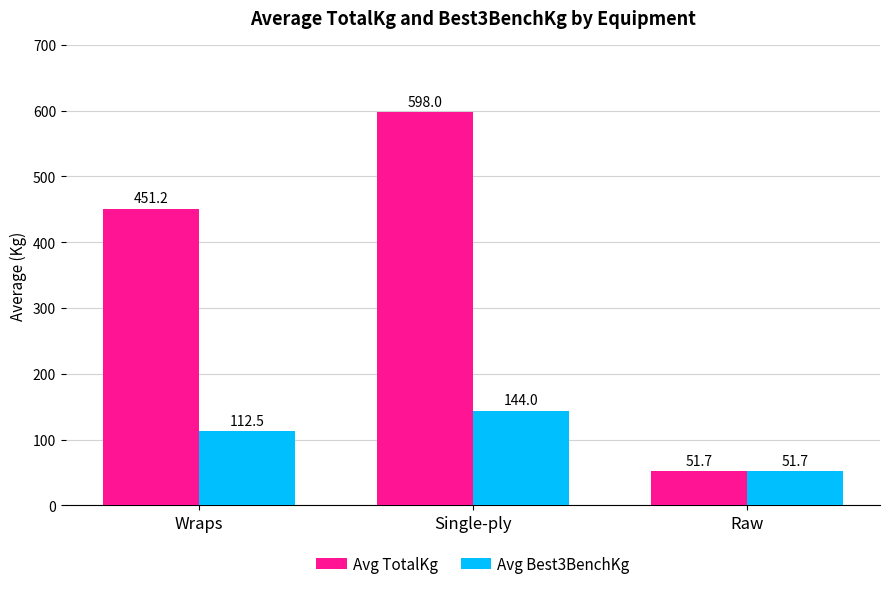

What are all the series names shown in the legend?

Avg TotalKg, Avg Best3BenchKg